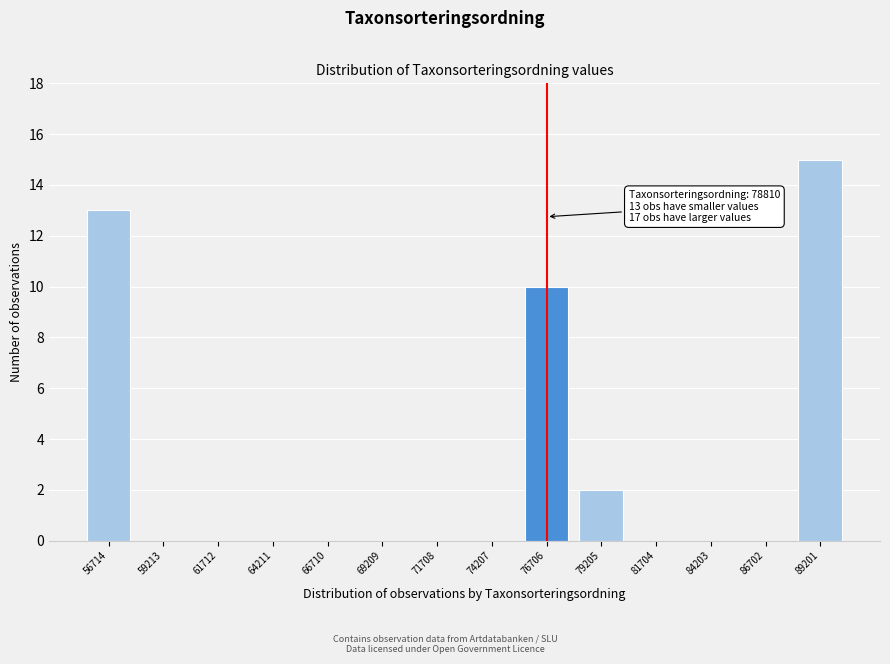

Reading right to left, list all the values displayed in this chart.

89201=15	86702=0	84203=0	81704=0	79205=2	76706=10	74207=0	71708=0	69209=0	66710=0	64211=0	61712=0	59213=0	56714=13